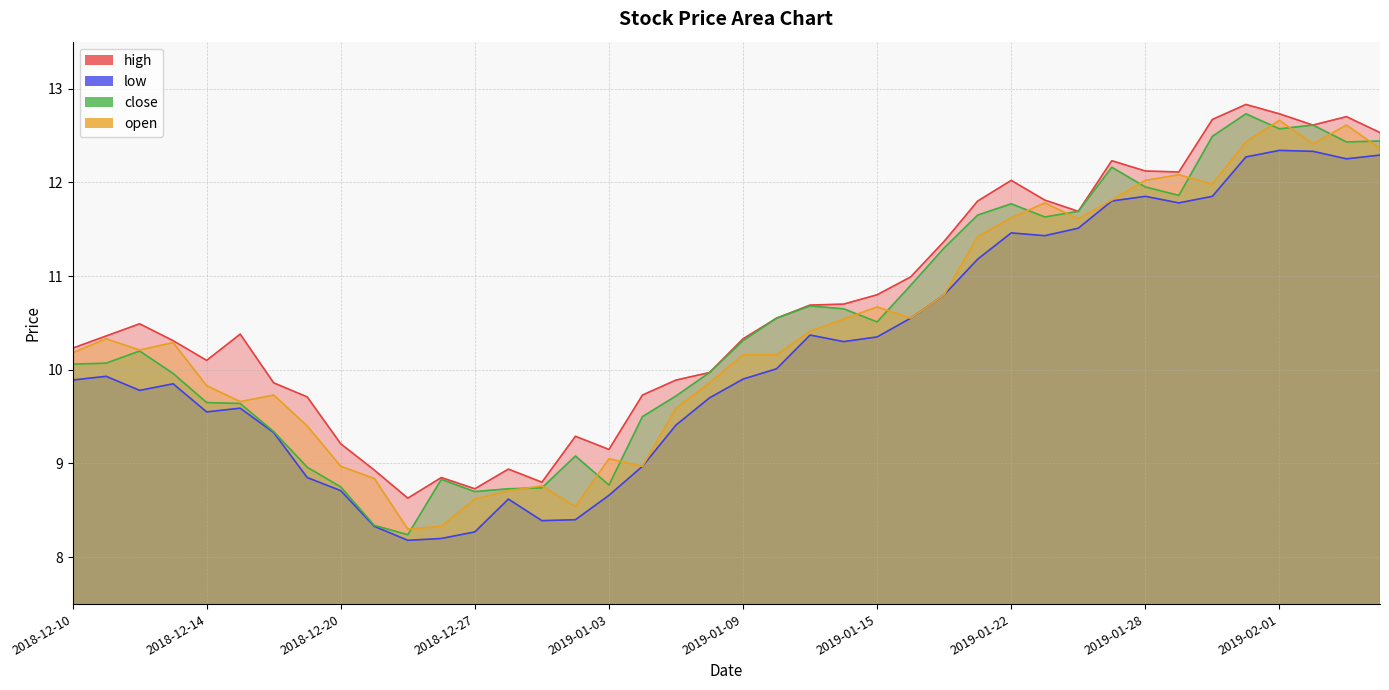

Reading left to right, what are all the values shown in this chart?

high: 10.2	10.4	10.5	10.3	10.1	10.4	9.9	9.7	9.2	8.9	8.6	8.8	8.7	8.9	8.8	9.3	9.2	9.7	9.9	10.0	10.3	10.6	10.7	10.7	10.8	11.0	11.4	11.8	12.0	11.8	11.7	12.2	12.1	12.1	12.7	12.8	12.7	12.6	12.7	12.5
low: 9.9	9.9	9.8	9.8	9.6	9.6	9.3	8.8	8.7	8.3	8.2	8.2	8.3	8.6	8.4	8.4	8.7	9.0	9.4	9.7	9.9	10.0	10.4	10.3	10.3	10.6	10.8	11.2	11.5	11.4	11.5	11.8	11.8	11.8	11.8	12.3	12.3	12.3	12.2	12.3
close: 10.1	10.1	10.2	10.0	9.7	9.6	9.3	9.0	8.8	8.3	8.2	8.8	8.7	8.7	8.7	9.1	8.8	9.5	9.7	10.0	10.3	10.6	10.7	10.7	10.5	10.9	11.3	11.7	11.8	11.6	11.7	12.2	11.9	11.9	12.5	12.7	12.6	12.6	12.4	12.4
open: 10.2	10.3	10.2	10.3	9.8	9.7	9.7	9.4	9.0	8.8	8.3	8.3	8.6	8.7	8.8	8.5	9.1	9.0	9.6	9.9	10.2	10.2	10.4	10.5	10.7	10.6	10.8	11.4	11.6	11.8	11.6	11.8	12.0	12.1	12.0	12.4	12.7	12.4	12.6	12.4